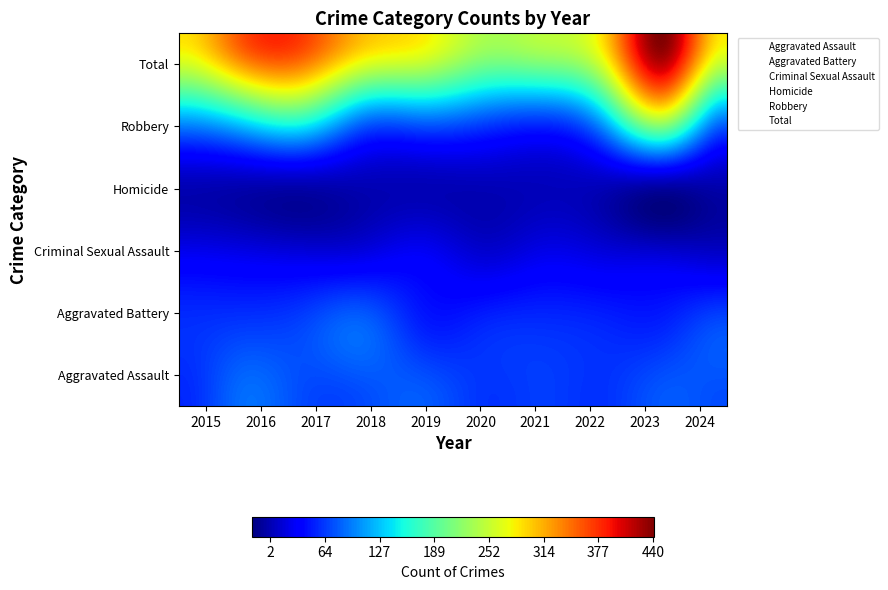

What are all the series names shown in the legend?

Aggravated Assault, Aggravated Battery, Criminal Sexual Assault, Homicide, Robbery, Total